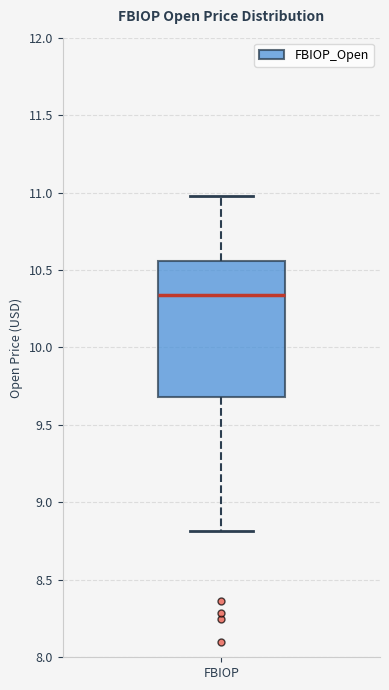

Where is the upper edge of the box for FBIOP on the y-axis? The values are not printed on the chart, so give them approximately, as read against the axis.

10.55